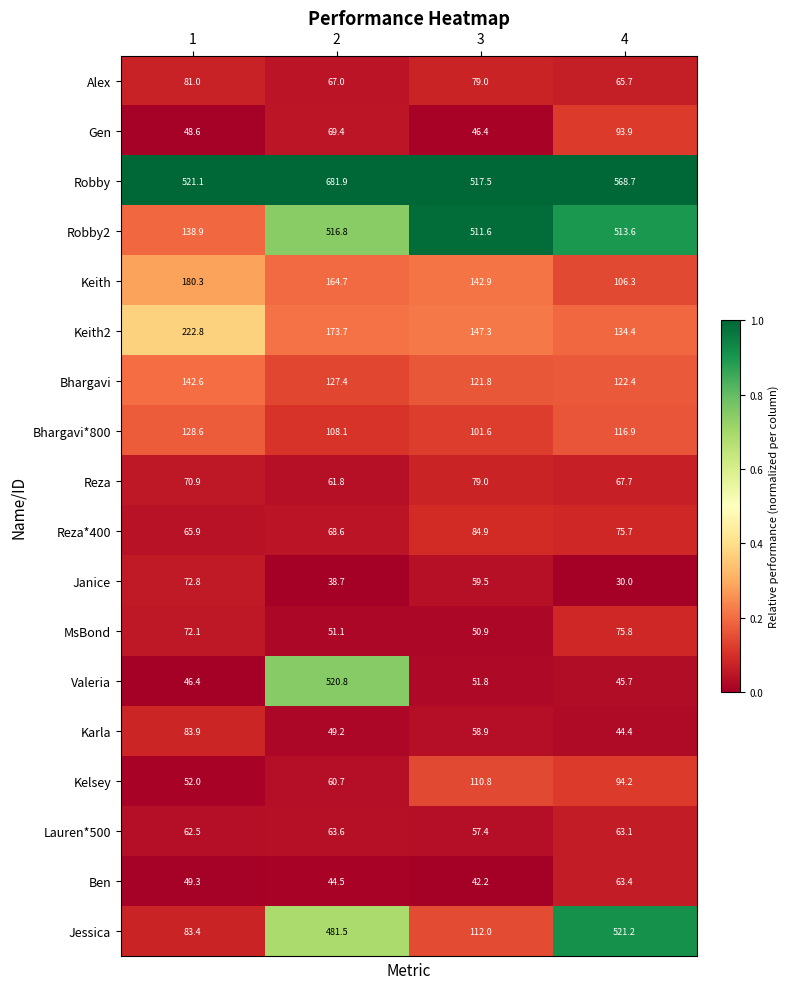

What is the difference between the maximum and minimum values in the Reza series?

17.2